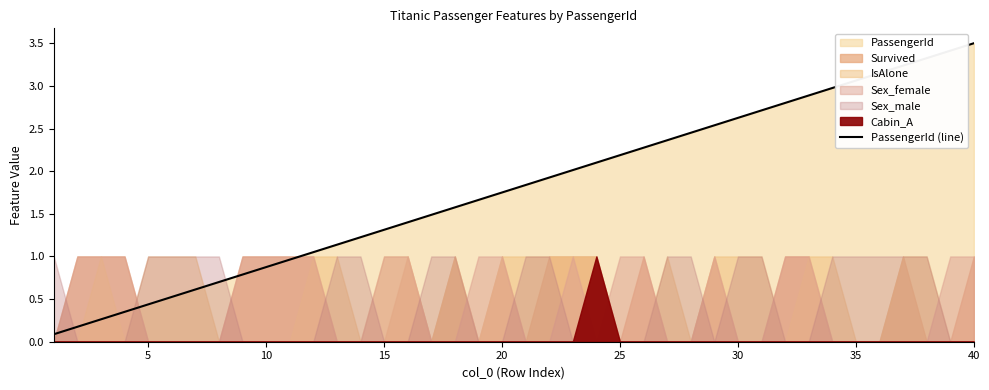

The value at 16 is 1.5. True or false?

True